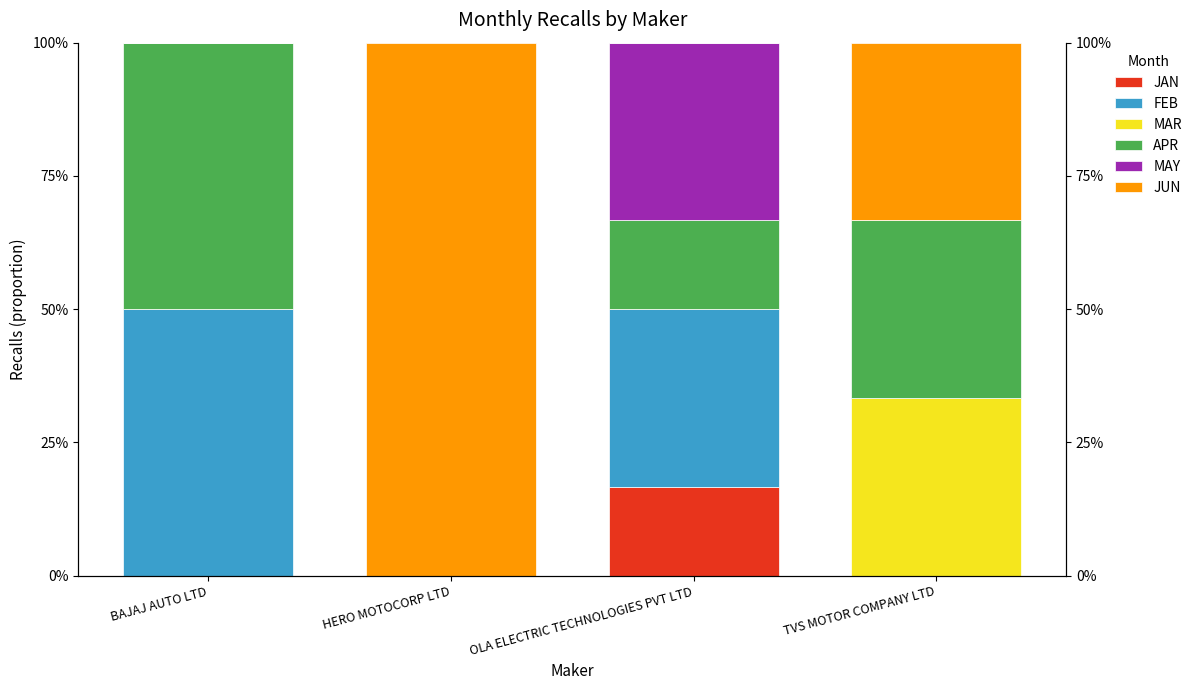

Reading left to right, list all the values displayed in this chart.

JAN: BAJAJ AUTO LTD=0.0	HERO MOTOCORP LTD=0.0	OLA ELECTRIC TECHNOLOGIES PVT LTD=16.7	TVS MOTOR COMPANY LTD=0.0
FEB: BAJAJ AUTO LTD=50.0	HERO MOTOCORP LTD=0.0	OLA ELECTRIC TECHNOLOGIES PVT LTD=33.3	TVS MOTOR COMPANY LTD=0.0
MAR: BAJAJ AUTO LTD=0.0	HERO MOTOCORP LTD=0.0	OLA ELECTRIC TECHNOLOGIES PVT LTD=0.0	TVS MOTOR COMPANY LTD=33.3
APR: BAJAJ AUTO LTD=50.0	HERO MOTOCORP LTD=0.0	OLA ELECTRIC TECHNOLOGIES PVT LTD=16.7	TVS MOTOR COMPANY LTD=33.3
MAY: BAJAJ AUTO LTD=0.0	HERO MOTOCORP LTD=0.0	OLA ELECTRIC TECHNOLOGIES PVT LTD=33.3	TVS MOTOR COMPANY LTD=0.0
JUN: BAJAJ AUTO LTD=0.0	HERO MOTOCORP LTD=100.0	OLA ELECTRIC TECHNOLOGIES PVT LTD=0.0	TVS MOTOR COMPANY LTD=33.3